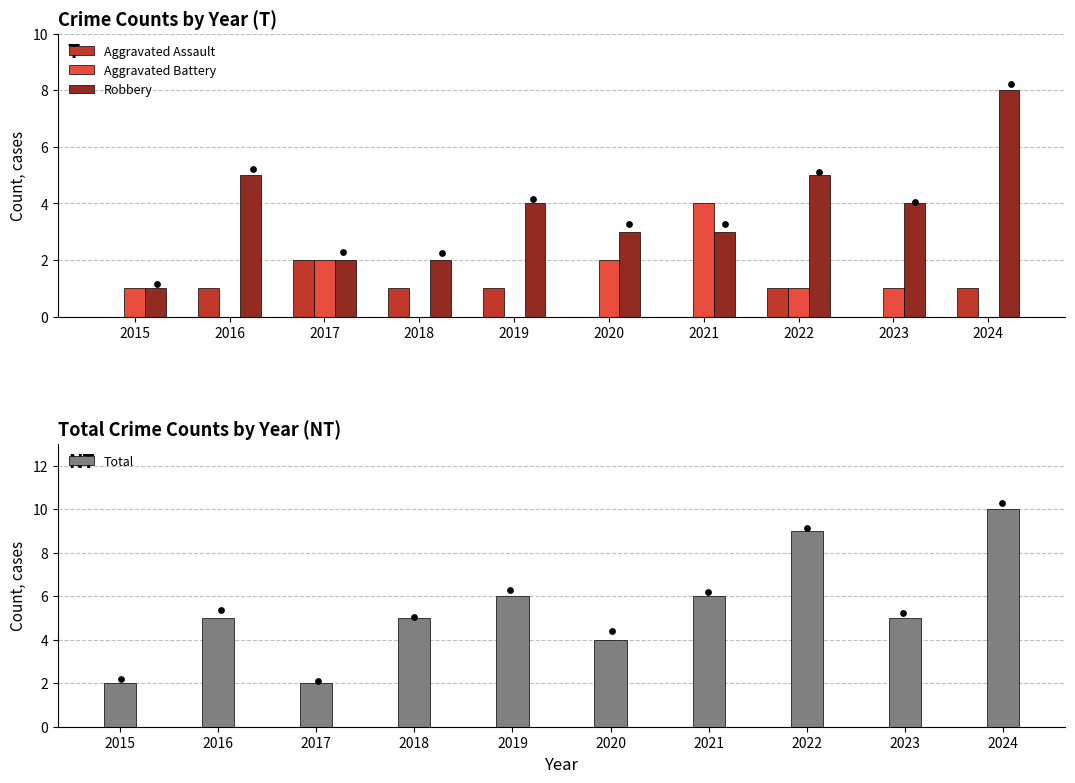

What is the total value across all series at 2023?

10